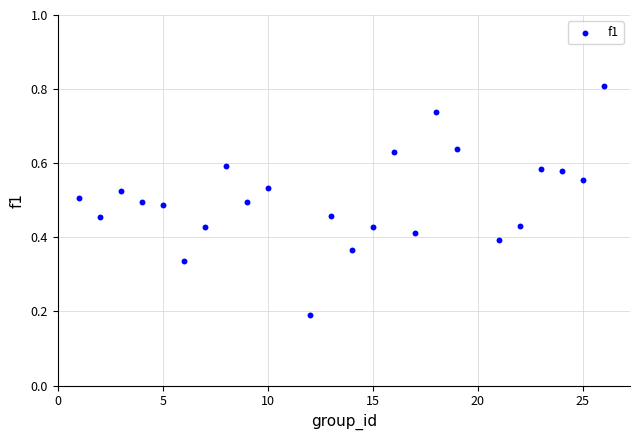

What is the range of X values (max minus min)?

25.0